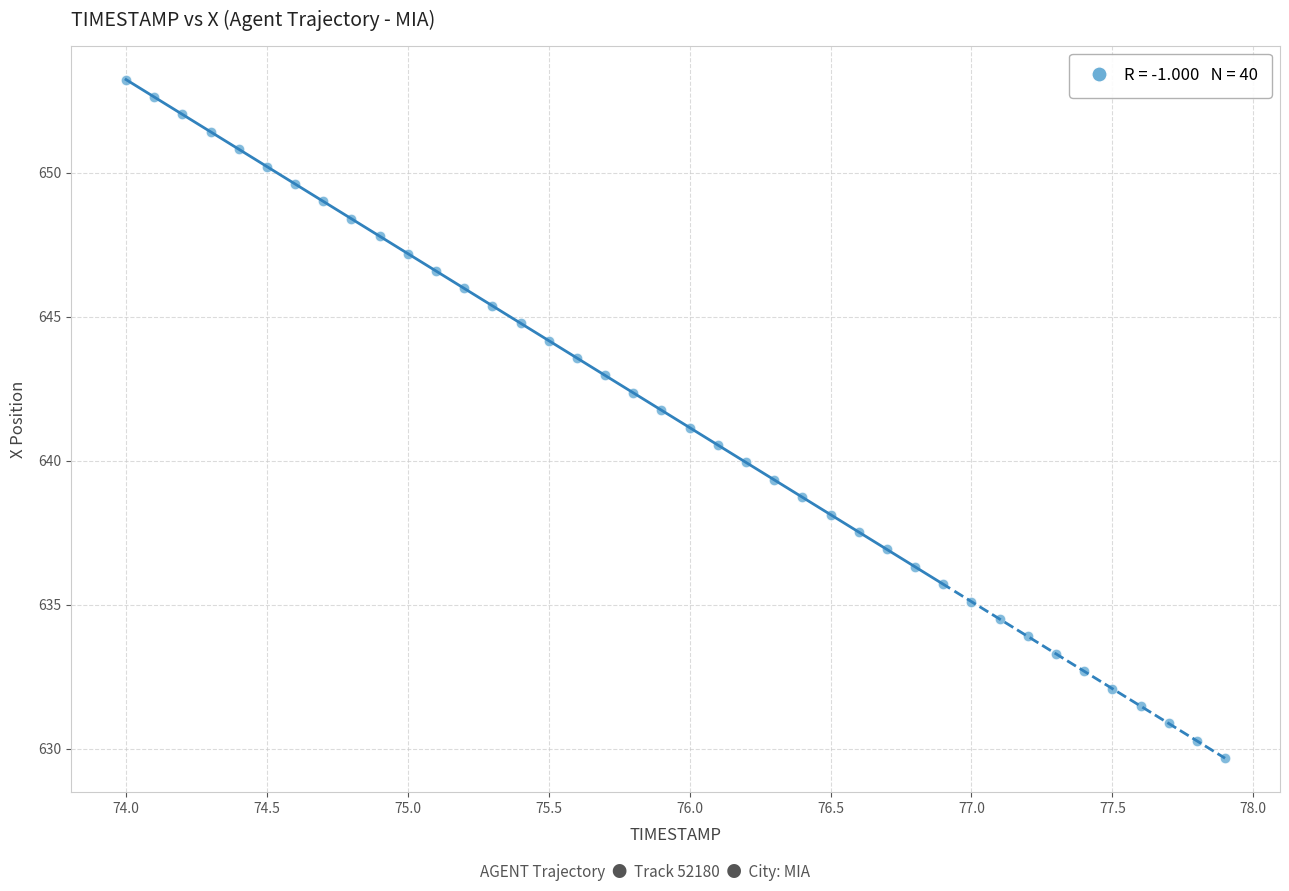

What is the range of X values (max minus min)?

3.9